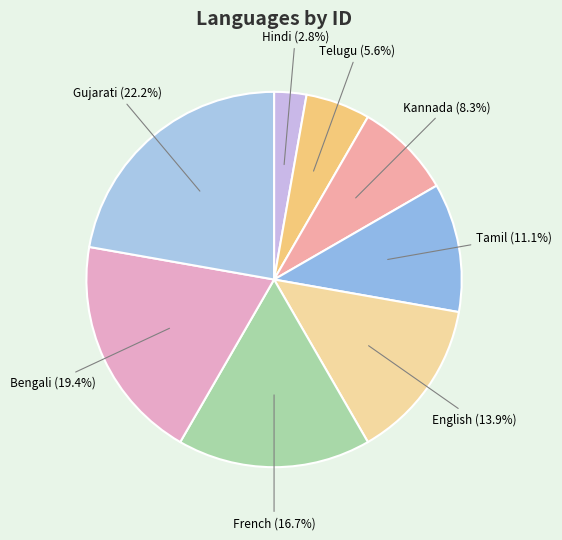

What percentage is the Telugu slice, to the nearest percent?

6%